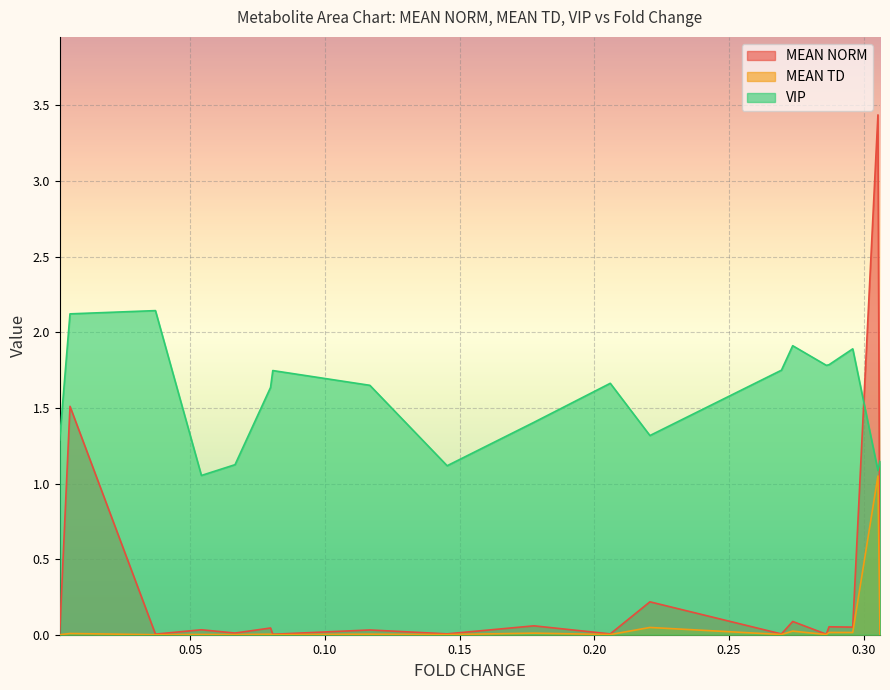

Reading left to right, transcribe all the data shown in this chart.

MEAN NORM: 0.00153527231095157=0.0	0.00536937138859218=1.5	0.0370887004989954=0.0	0.0541475839657636=0.0	0.0666282273490195=0.0	0.0798159787897571=0.0	0.0806448138206723=0.0	0.116671755323953=0.0	0.145362165363043=0.0	0.177577830986958=0.1	0.205912627497294=0.0	0.22063655230724=0.2	0.269452600387498=0.0	0.273631085326747=0.1	0.286112972557496=0.0	0.287122453292114=0.1	0.295917911499806=0.1	0.305270692842698=3.4	0.306038585373535=0.0
MEAN TD: 0.00153527231095157=0.0	0.00536937138859218=0.0	0.0370887004989954=0.0	0.0541475839657636=0.0	0.0666282273490195=0.0	0.0798159787897571=0.0	0.0806448138206723=0.0	0.116671755323953=0.0	0.145362165363043=0.0	0.177577830986958=0.0	0.205912627497294=0.0	0.22063655230724=0.0	0.269452600387498=0.0	0.273631085326747=0.0	0.286112972557496=0.0	0.287122453292114=0.0	0.295917911499806=0.0	0.305270692842698=1.0	0.306038585373535=0.0
VIP: 0.00153527231095157=1.3	0.00536937138859218=2.1	0.0370887004989954=2.1	0.0541475839657636=1.1	0.0666282273490195=1.1	0.0798159787897571=1.6	0.0806448138206723=1.7	0.116671755323953=1.6	0.145362165363043=1.1	0.177577830986958=1.4	0.205912627497294=1.7	0.22063655230724=1.3	0.269452600387498=1.7	0.273631085326747=1.9	0.286112972557496=1.8	0.287122453292114=1.8	0.295917911499806=1.9	0.305270692842698=1.1	0.306038585373535=1.1